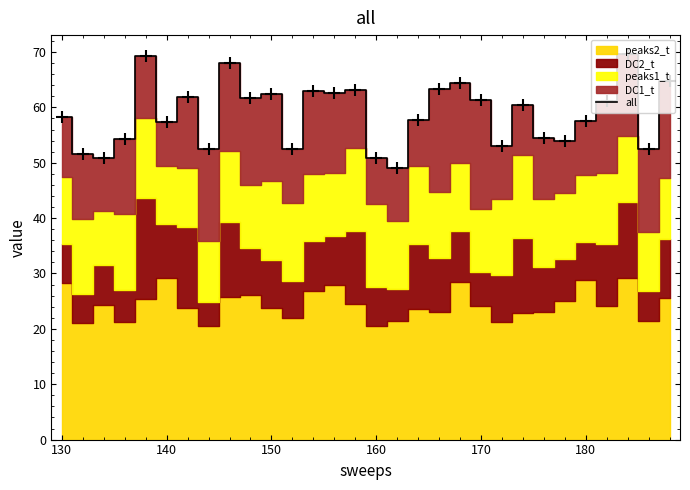

What is the minimum value for all?

49.1